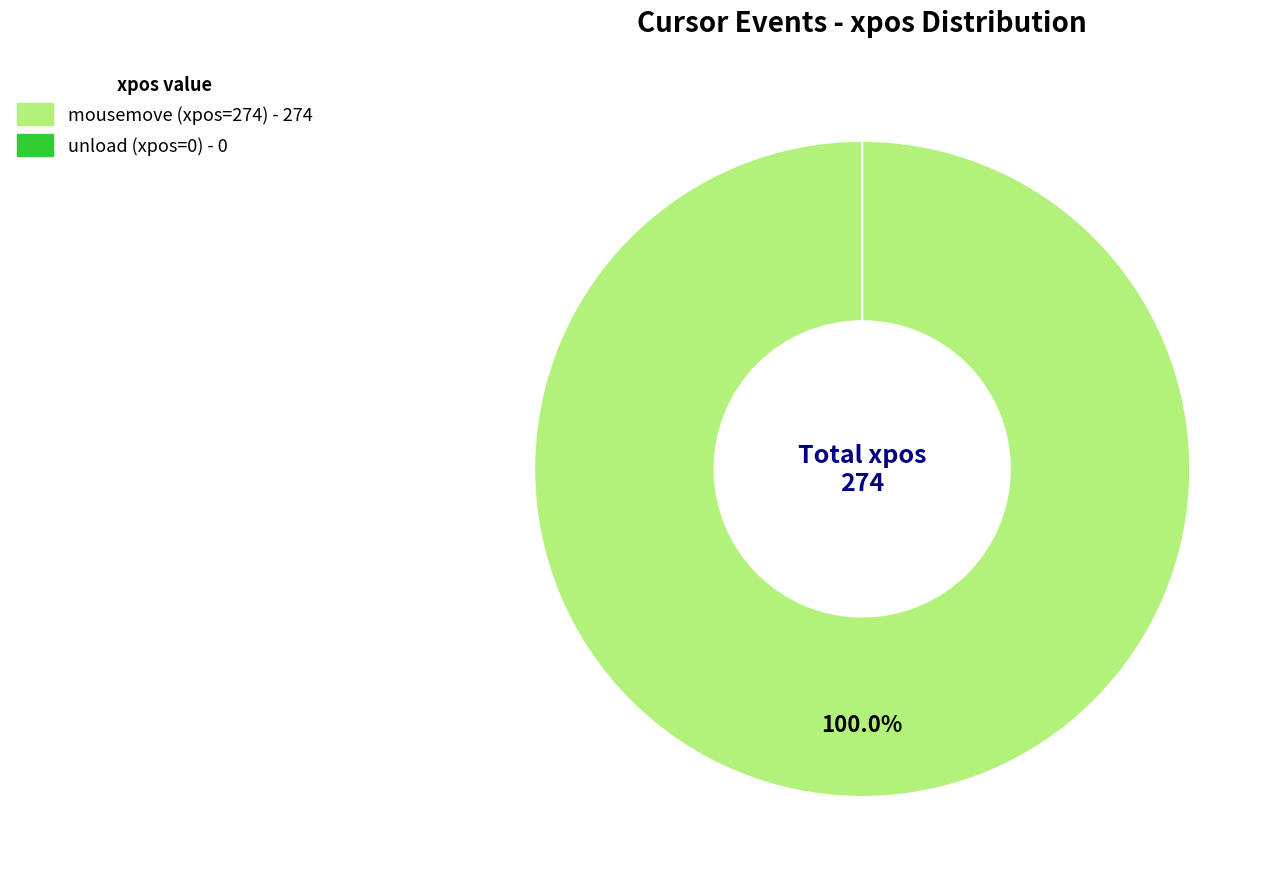

Is the sum of mousemove (xpos=274) and unload (xpos=0) greater than half?

Yes